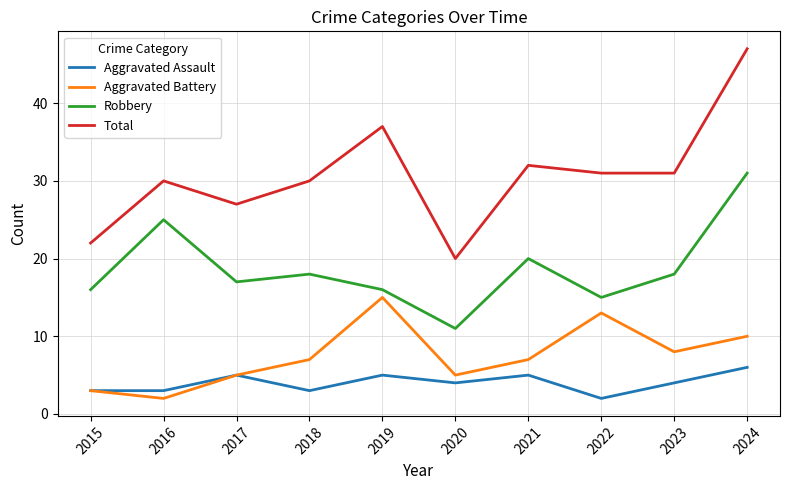

What is the total value across all series at 2021?

64